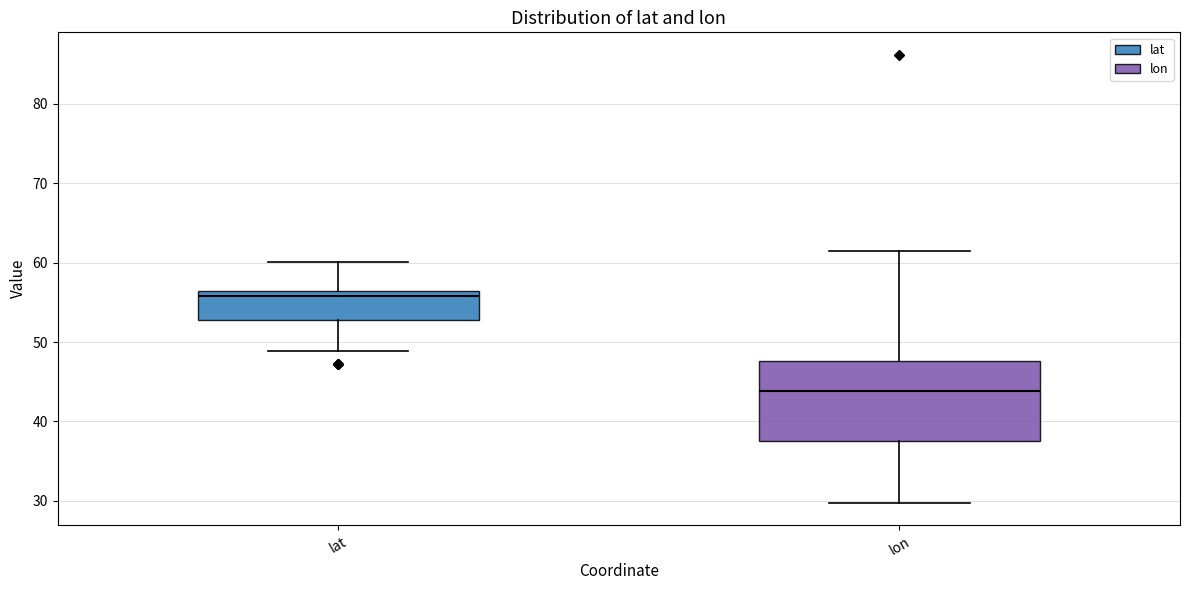

Where does the upper whisker of the box for lat end on the y-axis? The values are not printed on the chart, so give them approximately, as read against the axis.

60